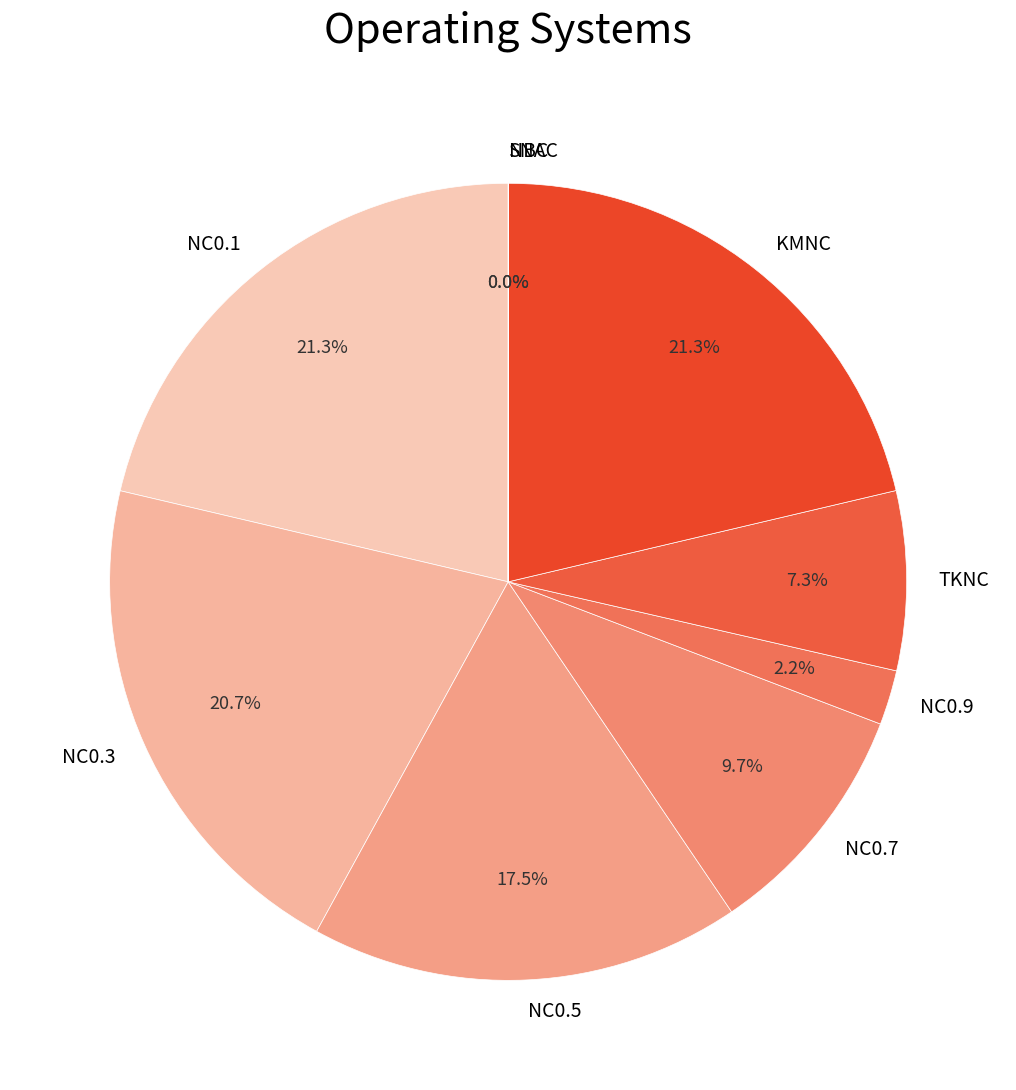

To the nearest percent, what is the difference between the NC0.3 and KMNC slice percentages?

1%